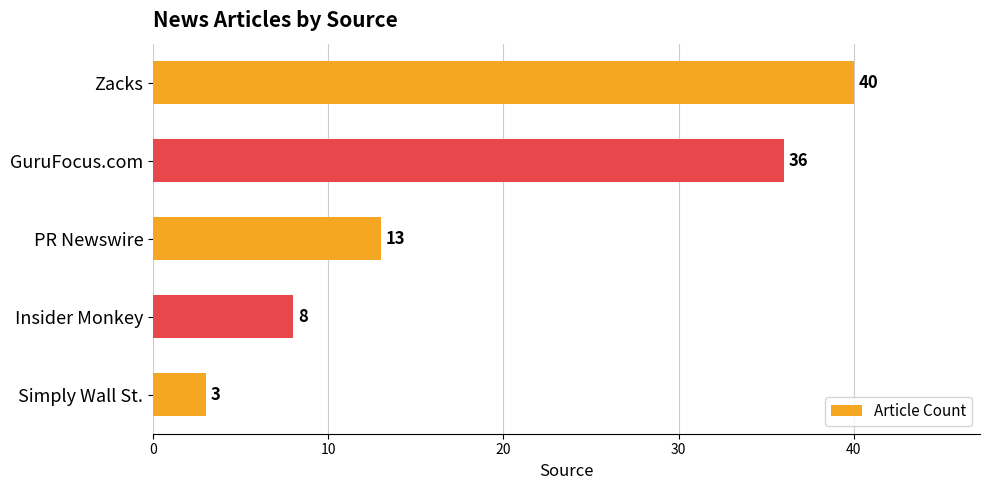

Rank the categories by value from highest to lowest.

Zacks, GuruFocus.com, PR Newswire, Insider Monkey, Simply Wall St.